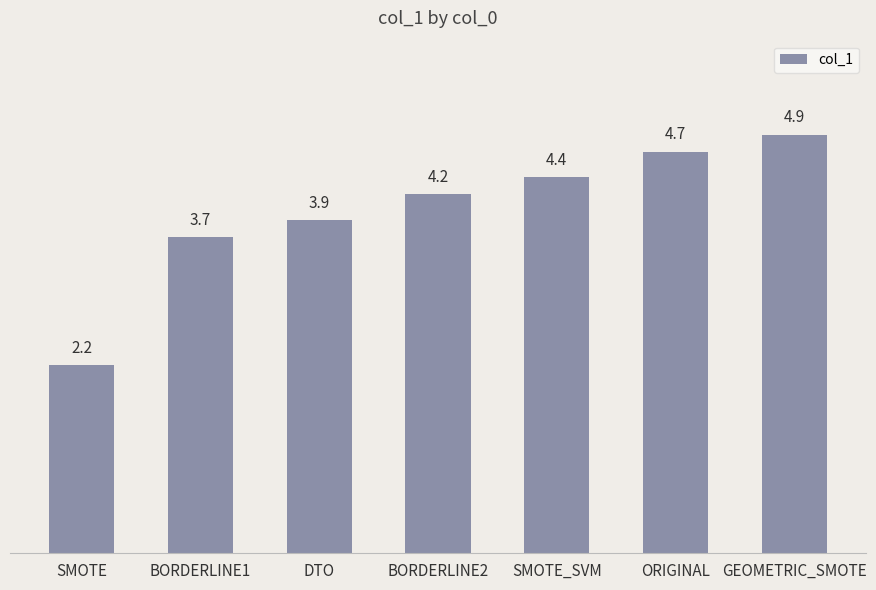

How many categories are shown in the chart?

7